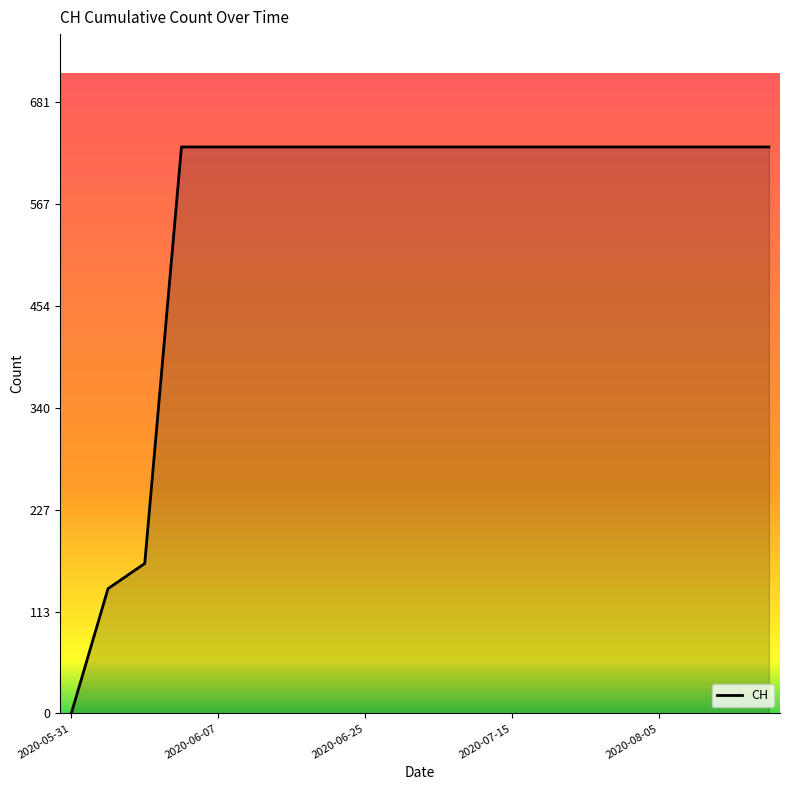

Does the chart have visible grid lines?

No